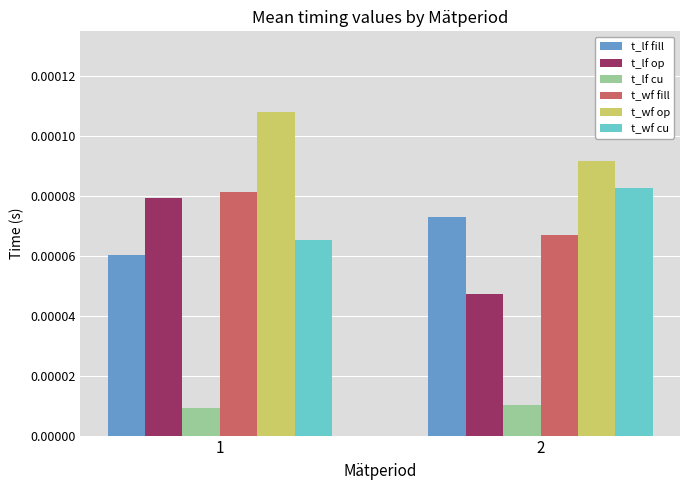

Where is t_lf cu nearest to the value 0?

1